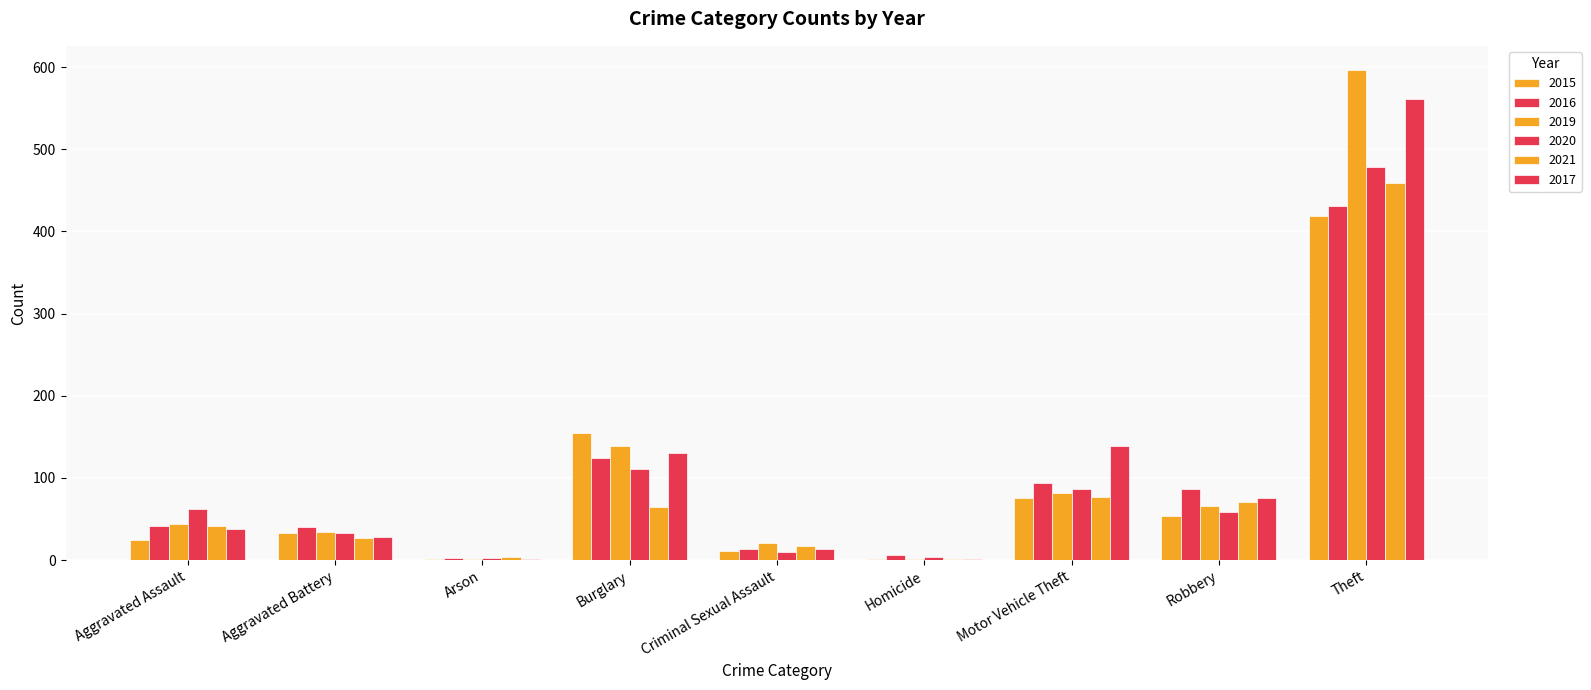

What is the maximum value shown in the chart?

596